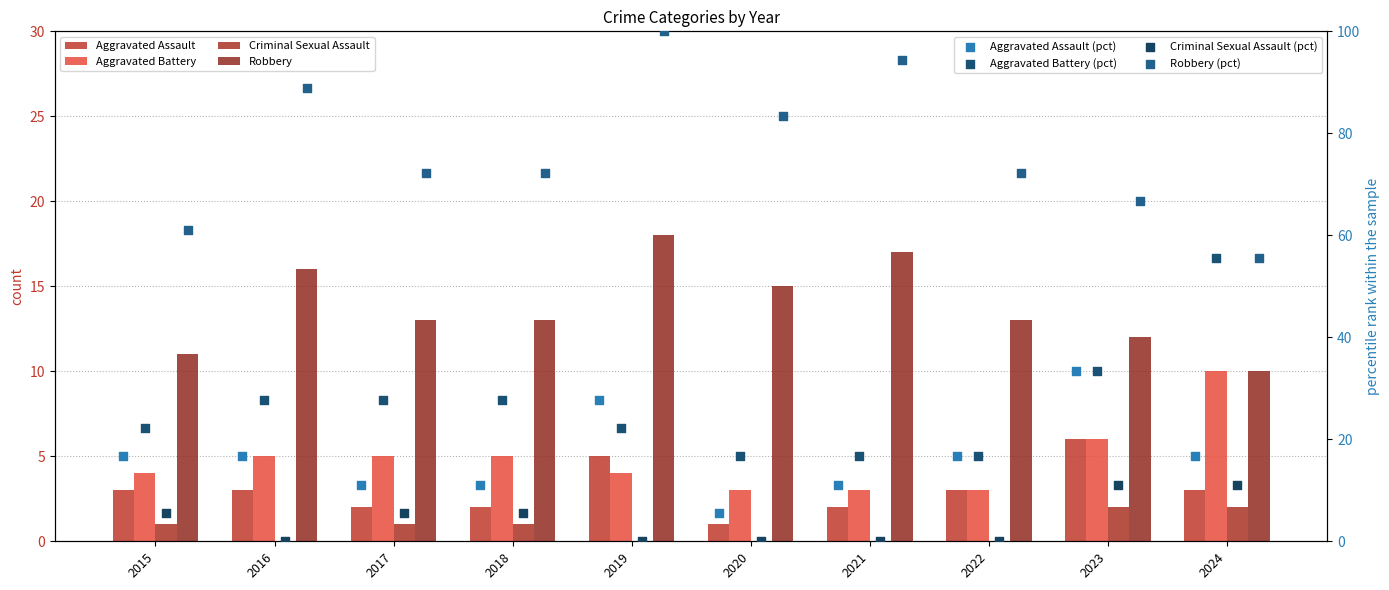

Is the value of Robbery at 2017 greater than the value of Aggravated Assault at 2023?

Yes